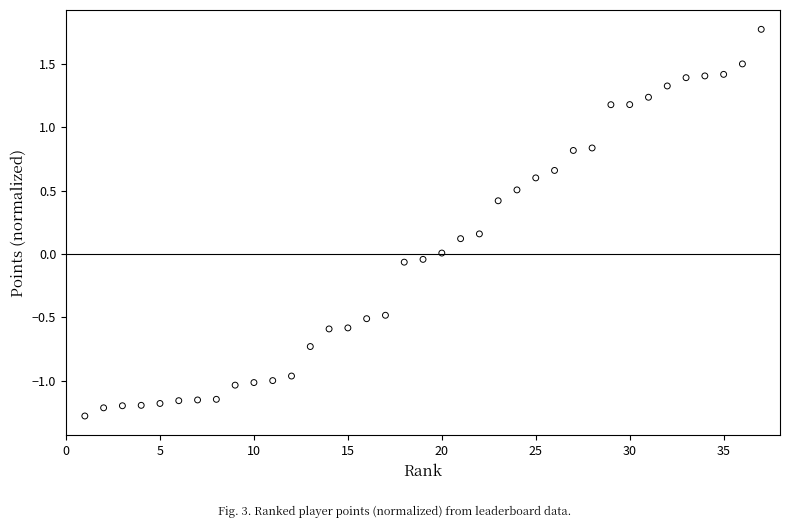

What is the range of Y values (max minus min)?

3.0